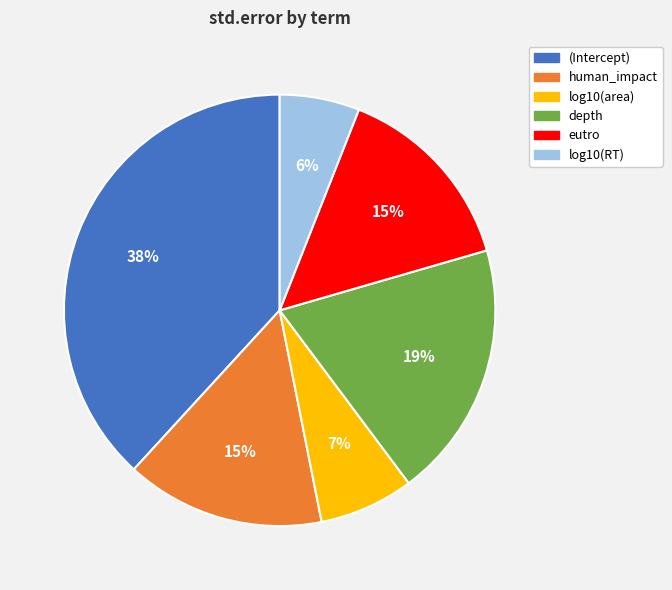

To the nearest percent, what portion does eutro represent?

15%